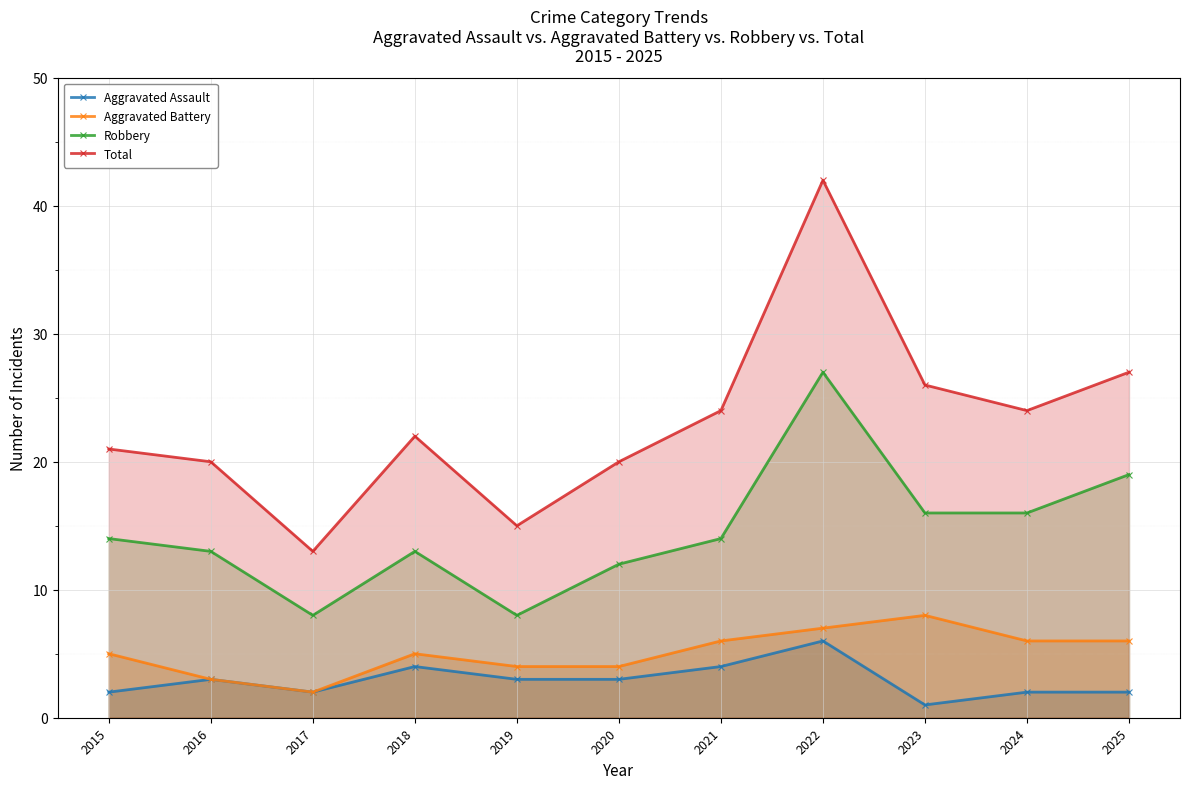

True or false: Robbery has a value of 16 at 2023.

True